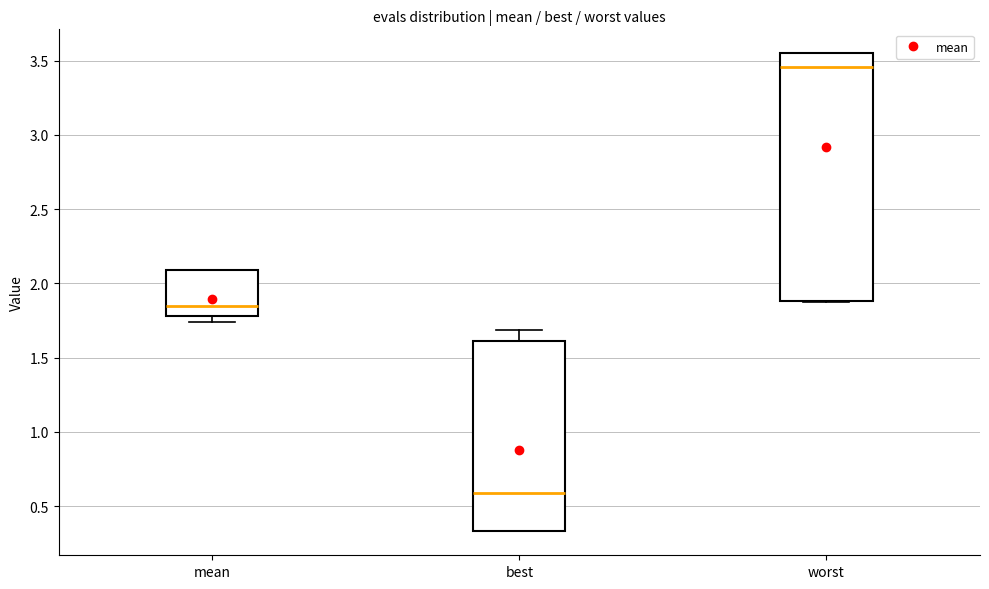

Which box's median line is the lowest?

best